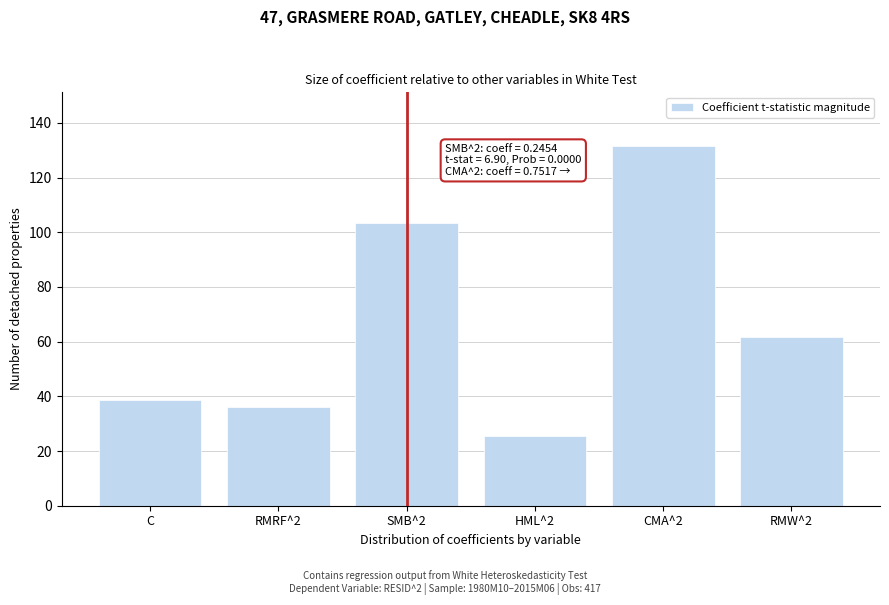

Reading left to right, extract all data points from this chart.

C=38.7	RMRF^2=36.1	SMB^2=103.4	HML^2=25.4	CMA^2=131.4	RMW^2=61.7